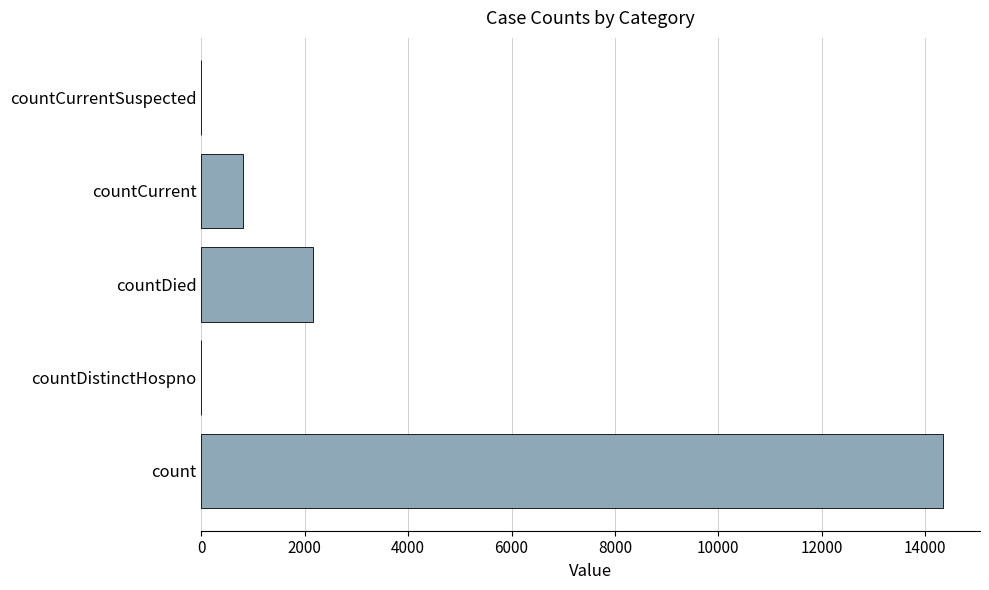

What is the change in value from countCurrent to countCurrentSuspected?

-806